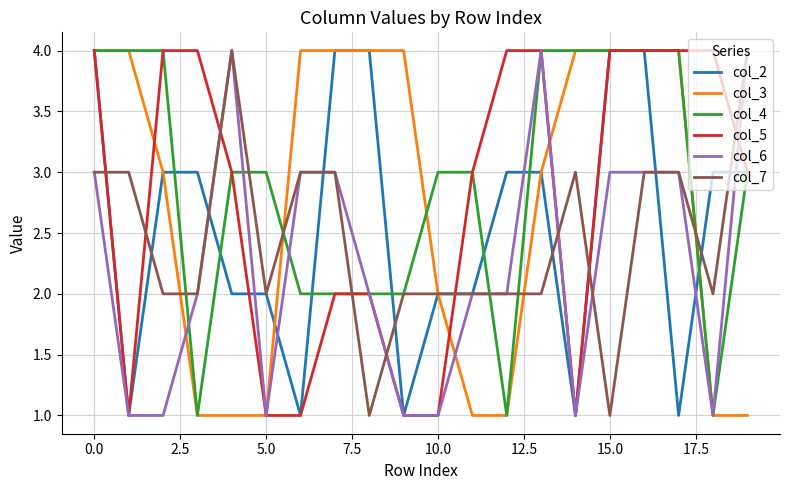

Which series has the largest total across all categories?

col_4